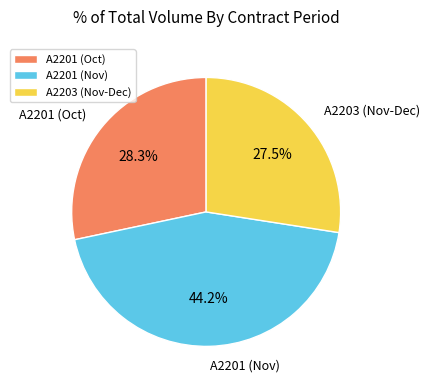

What is the smallest slice in the pie chart?

A2203 (Nov-Dec)